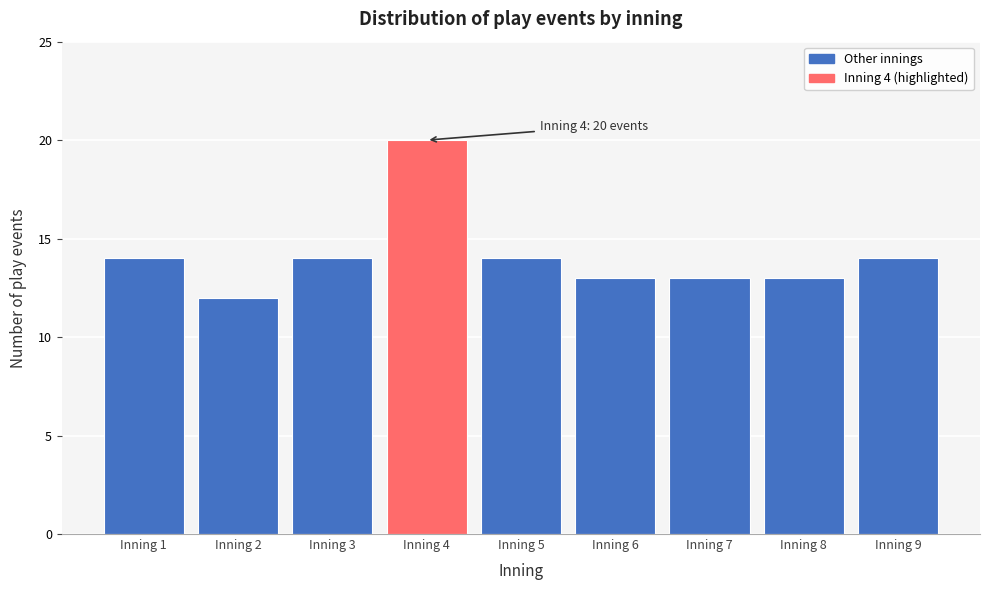

Reading left to right, what are all the values shown in this chart?

14	12	14	20	14	13	13	13	14